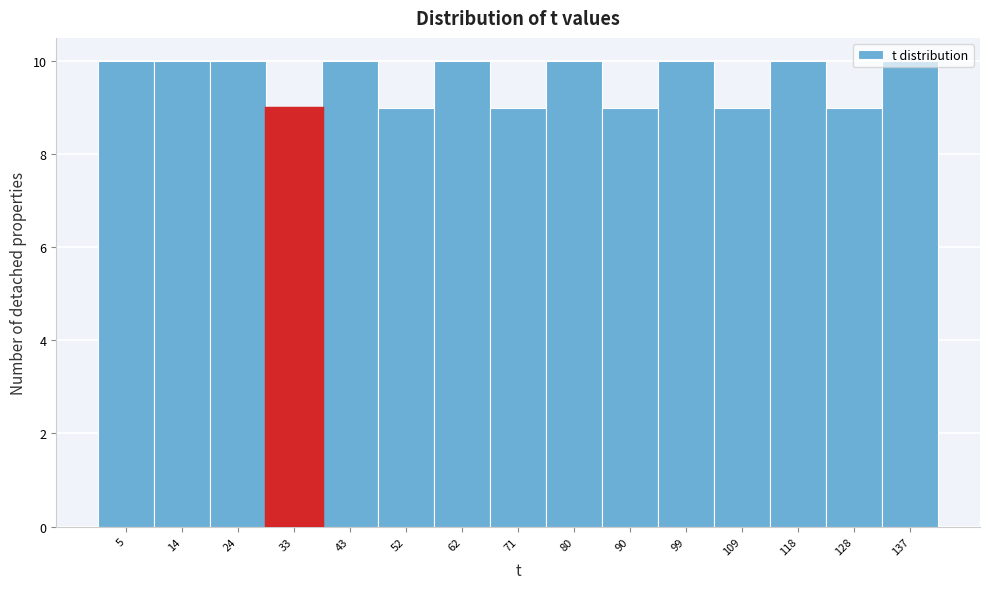

Reading left to right, list every bar in this chart as the range it spans on the x-axis followed by its height. Neither the bar edges nor the heights are printed on the chart, so give them approximately, as read against the axes.

0 to 9: 10
9 to 19: 10
19 to 28: 10
28 to 38: 9
38 to 47: 10
47 to 57: 9
57 to 66: 10
66 to 76: 9
76 to 85: 10
85 to 95: 9
95 to 104: 10
104 to 114: 9
114 to 123: 10
123 to 133: 9
133 to 142: 10